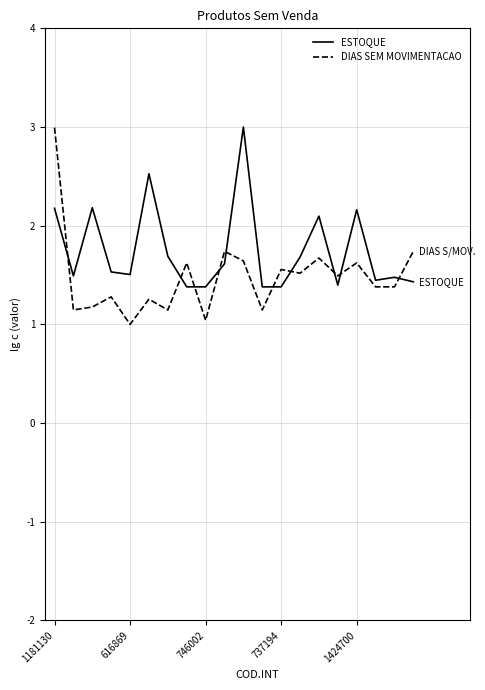

Which series has the widest spread of values?

DIAS SEM MOVIMENTACAO